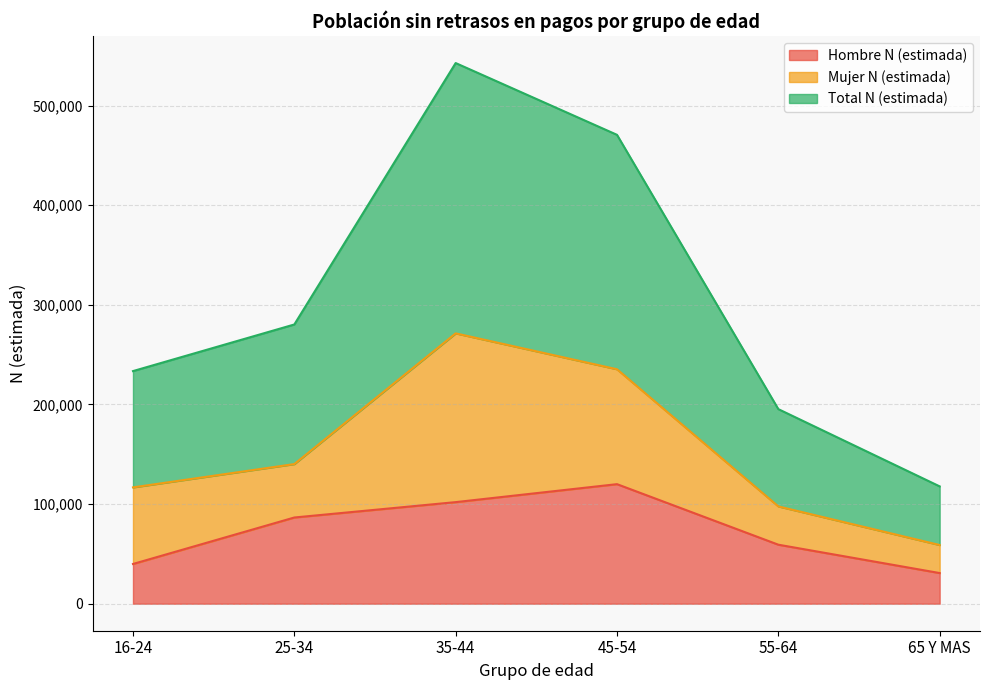

How many categories are shown in the chart?

6